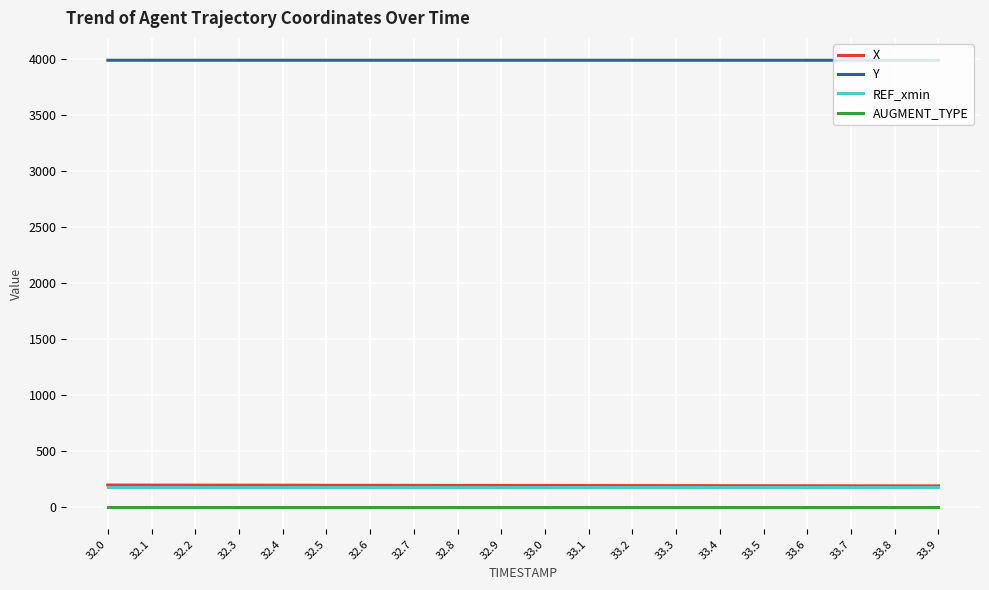

How many lines are shown in the chart?

4